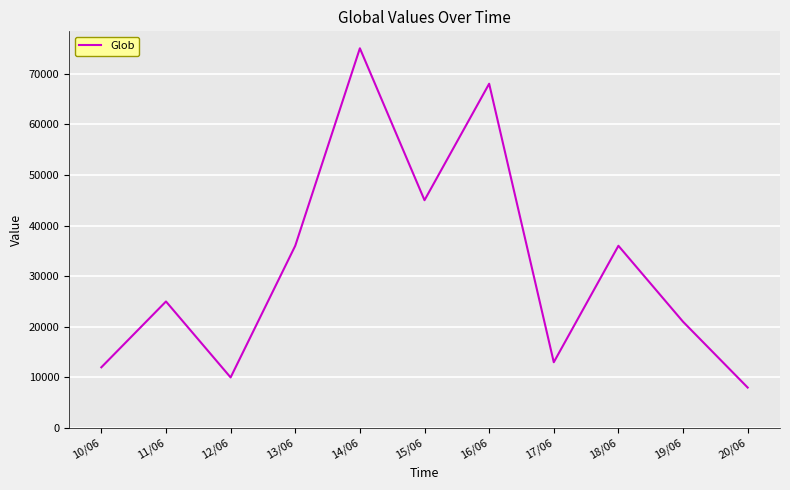

What is the approximate value at 19/06?

21000